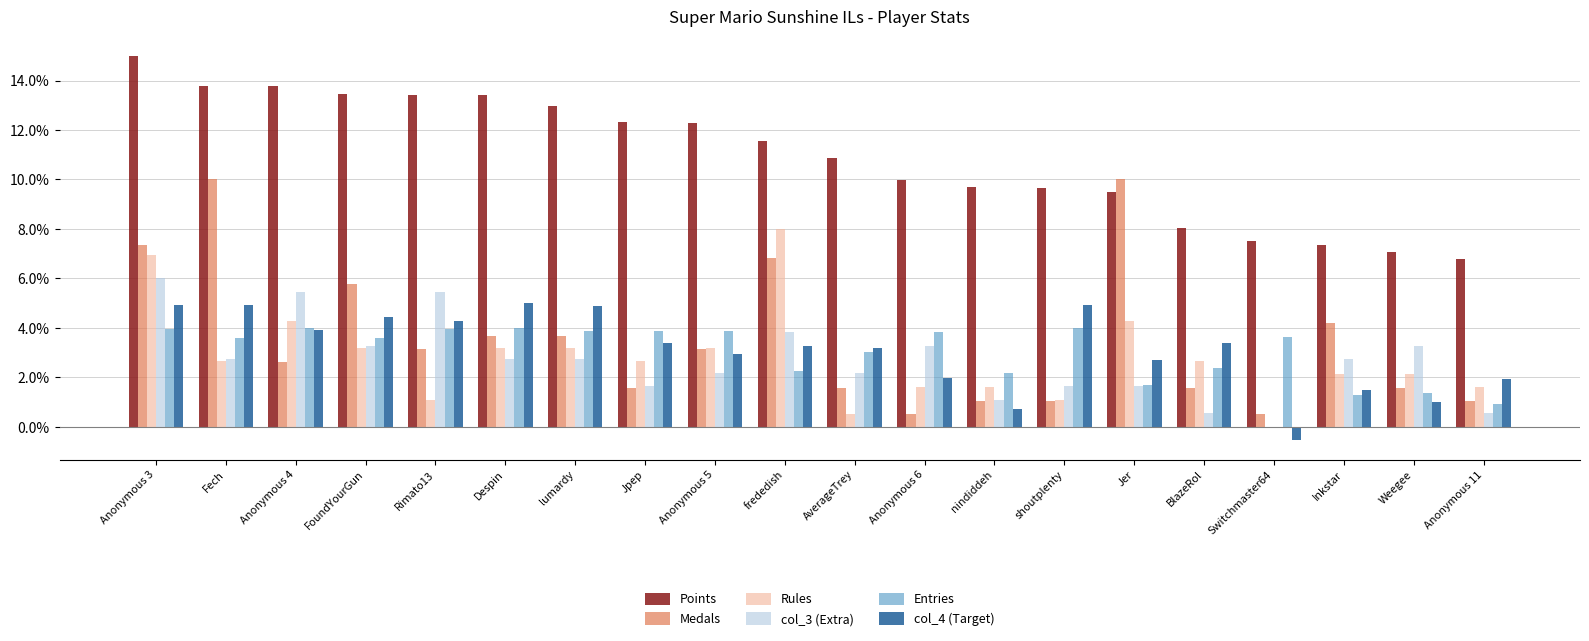

What is the difference between the Medals values at shoutplenty and Inkstar?

3.2